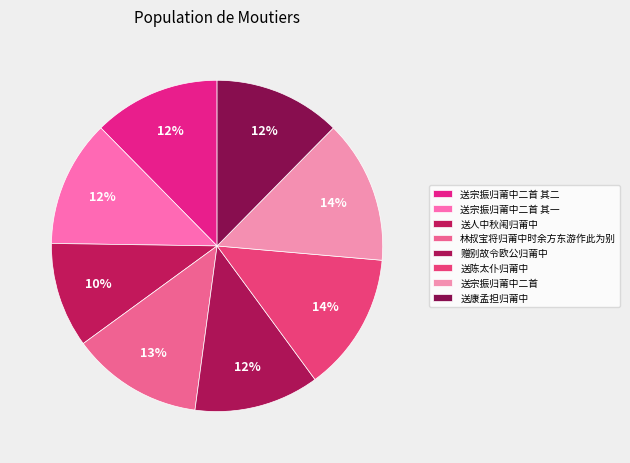

Which has a higher value, 送宗振归莆中二首 or 林叔宝将归莆中时余方东游作此为别?

送宗振归莆中二首